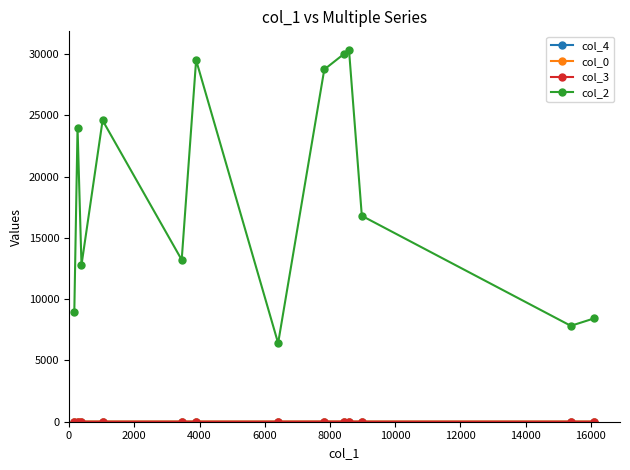

What is the maximum value shown in the chart?

30338.0